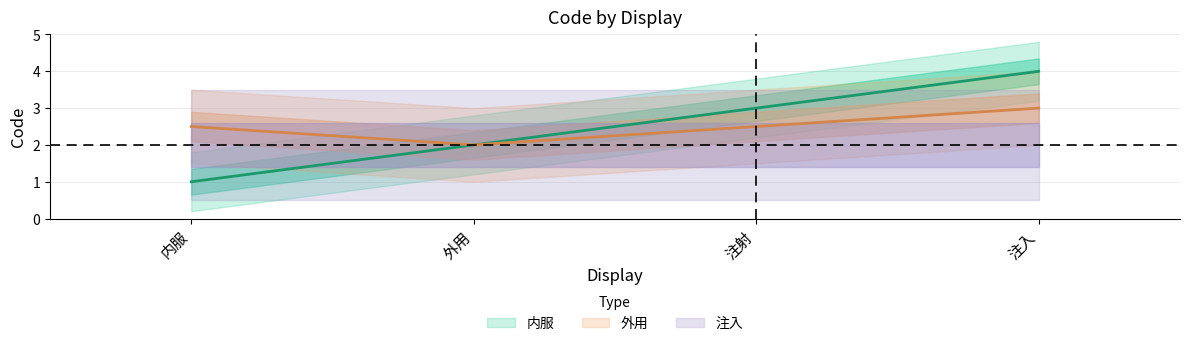

What is the greatest value displayed?

4